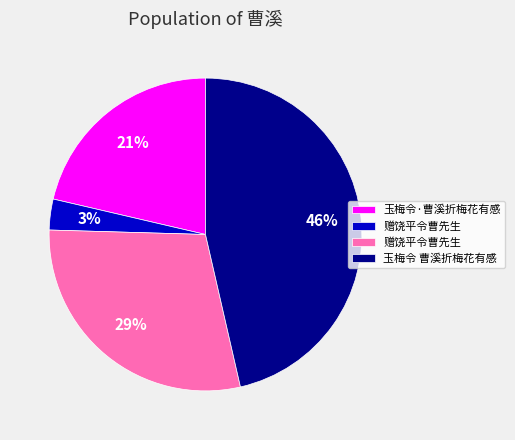

To the nearest percent, what is the difference between the largest and smallest slice percentages?

43%